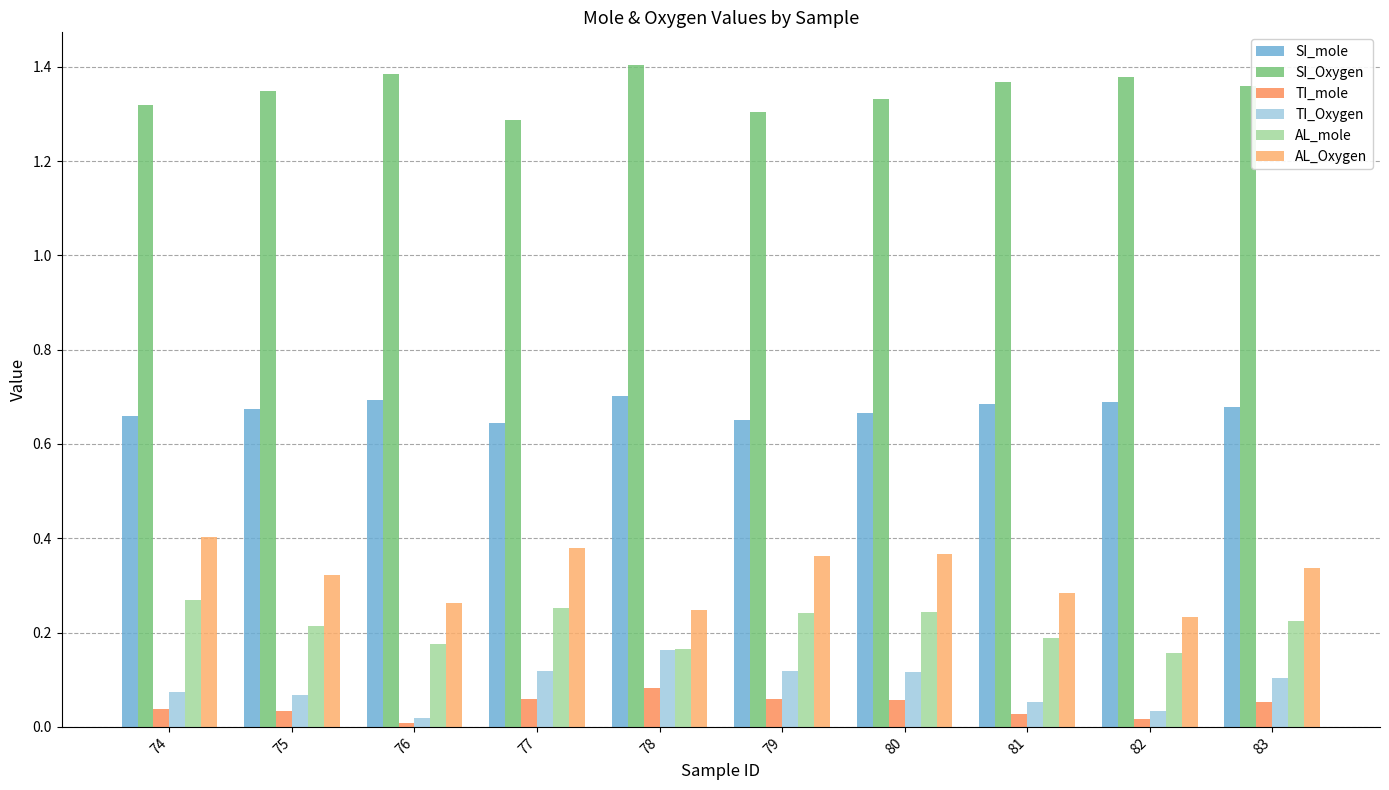

Which series has the largest range (max minus min)?

AL_Oxygen